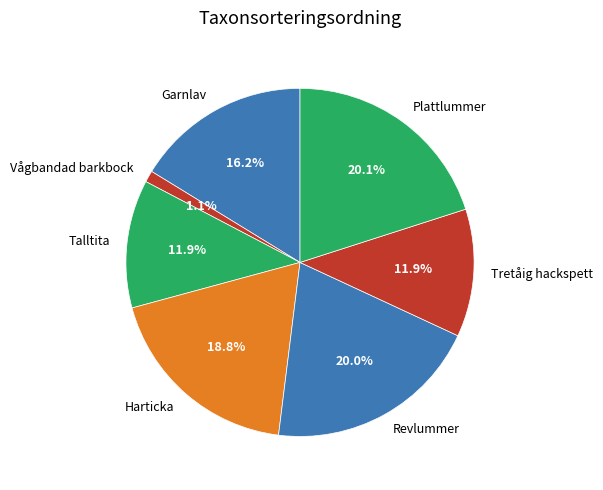

Approximately how many times larger is the value at Revlummer compared to Talltita?

1.7